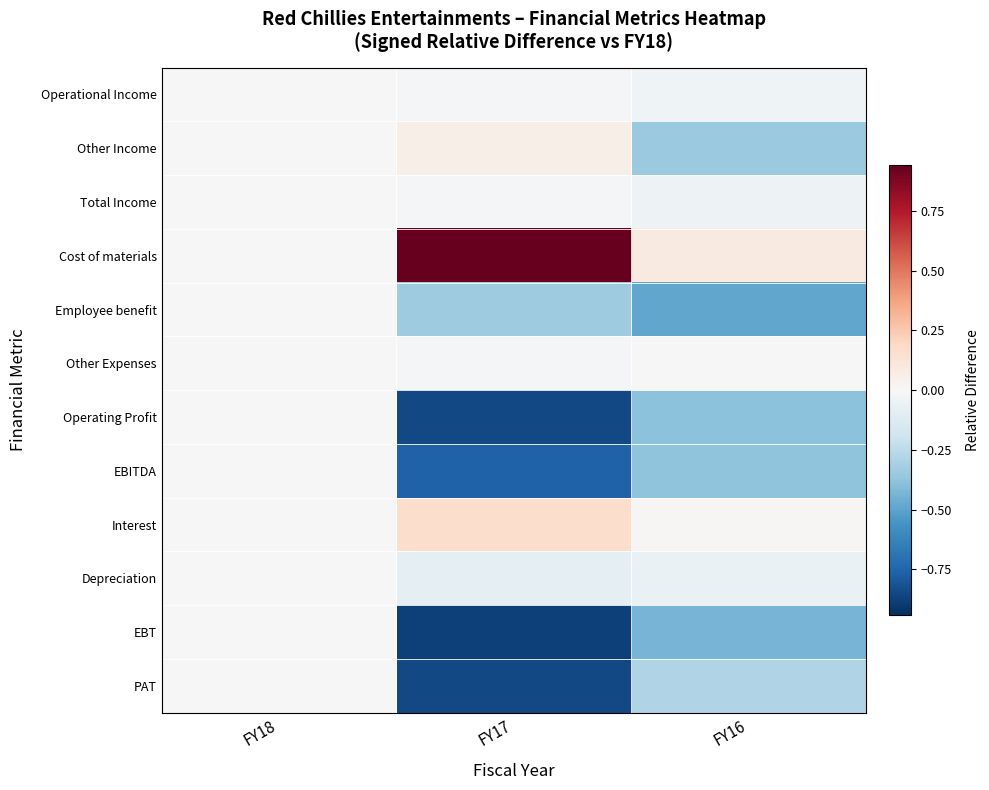

Rank the series by their maximum value, from lowest to highest.

Operational Income, Total Income, Employee benefit, Operating Profit, EBITDA, Depreciation, EBT, PAT, Other Expenses, Other Income, Interest, Cost of materials